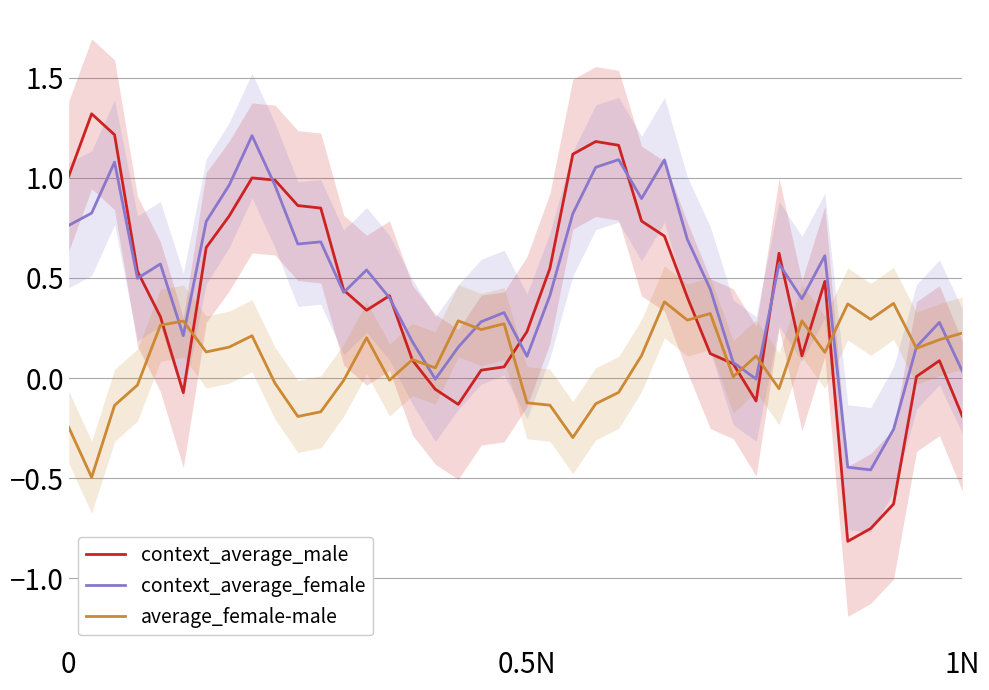

Is the value of average_female-male at 27 greater than the value of context_average_male at 1N?

No